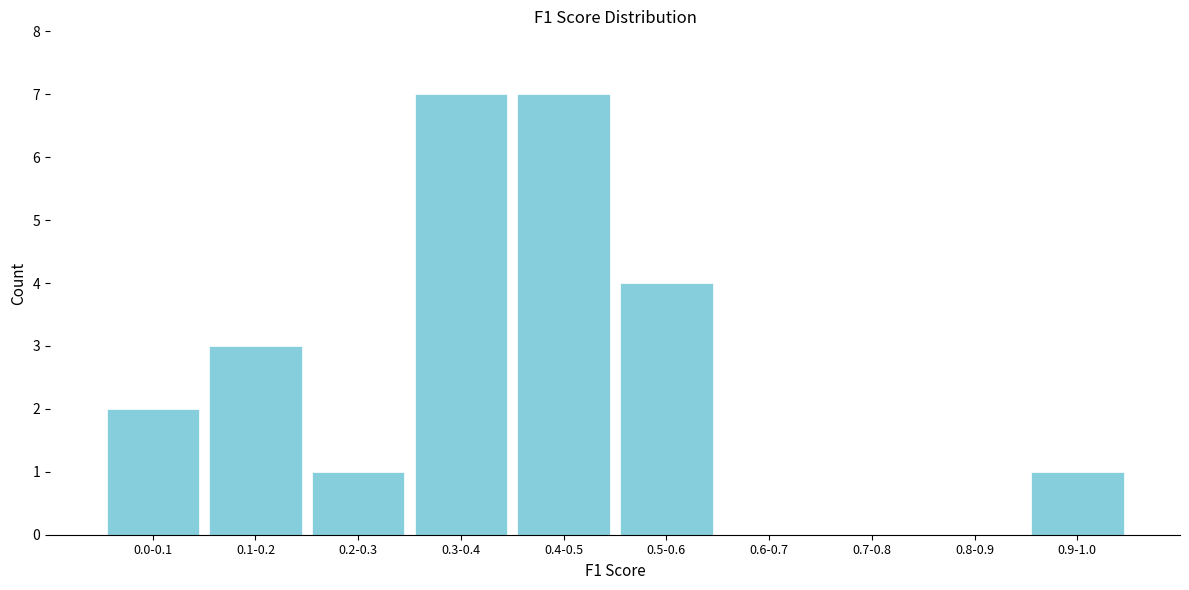

Reading left to right, extract all data points from this chart.

0.0-0.1=2	0.1-0.2=3	0.2-0.3=1	0.3-0.4=7	0.4-0.5=7	0.5-0.6=4	0.6-0.7=0	0.7-0.8=0	0.8-0.9=0	0.9-1.0=1